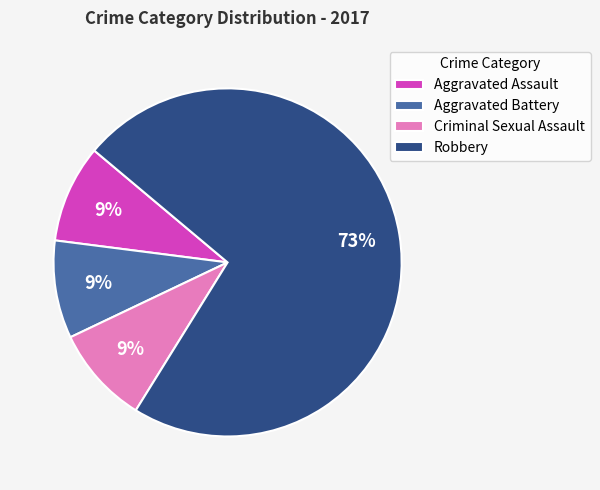

What percentage is the Robbery slice, to the nearest percent?

73%